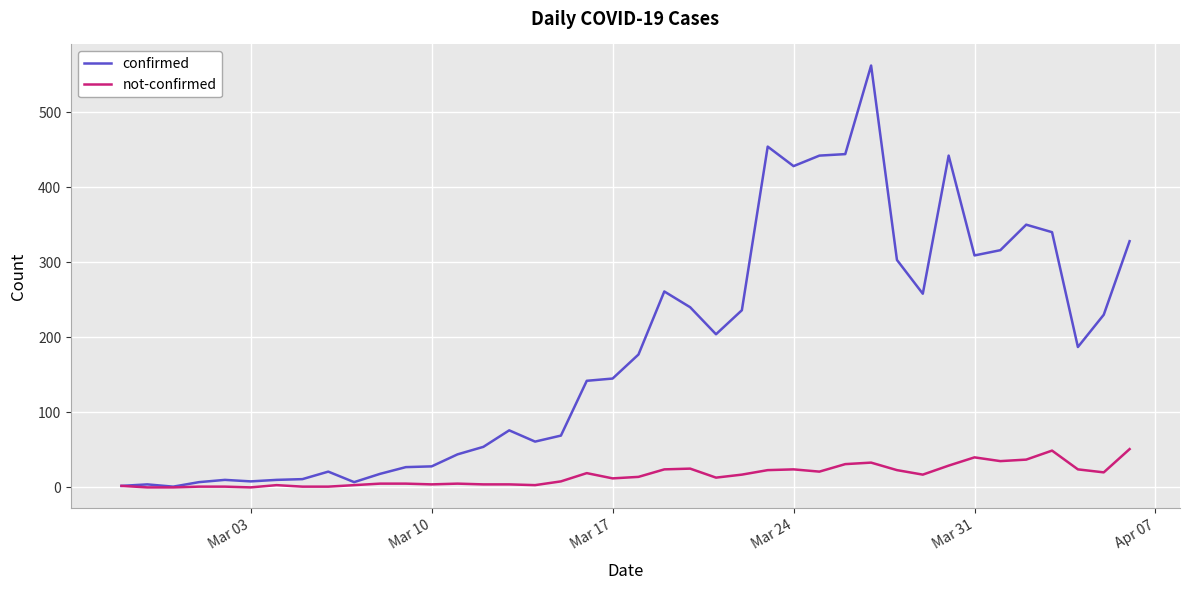

What is the highest value of the not-confirmed series?

51